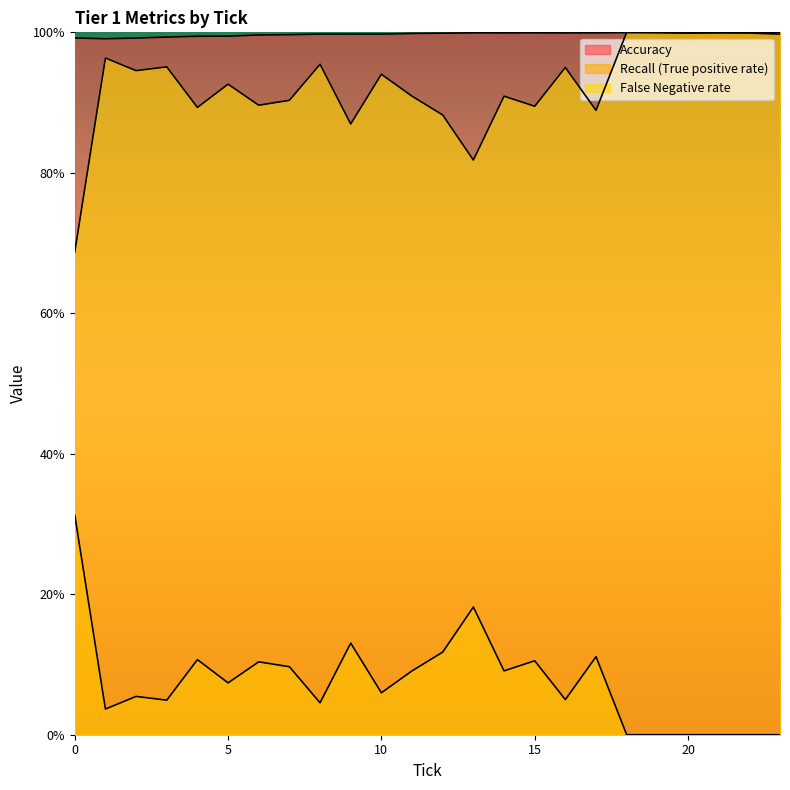

In False Negative rate, how many points are higher than both neighbors (excluding endpoints)?

7